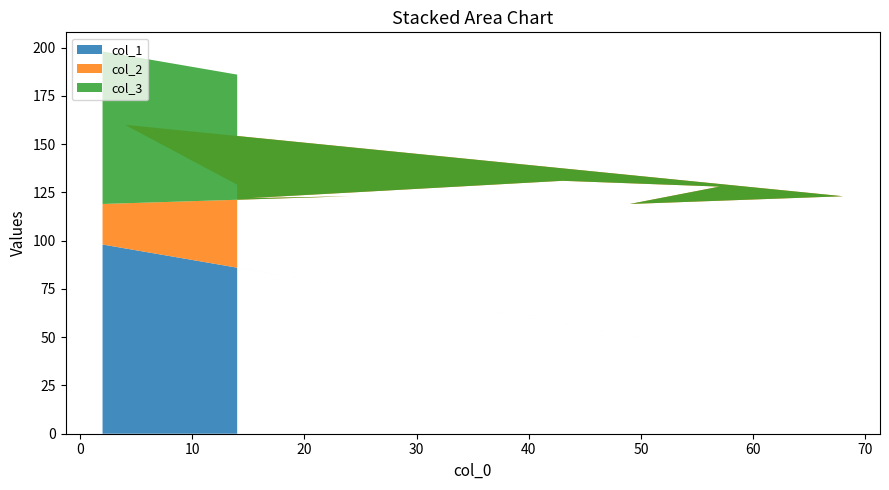

Reading left to right, what are all the values shown in this chart?

col_1: 14=86	4=96	68=32	49=51	57=43	43=57	15=85	24=76	2=98
col_2: 14=43	4=64	68=91	49=68	57=85	43=74	15=37	24=47	2=21
col_3: 14=57	4=36	68=9	49=32	57=15	43=26	15=63	24=53	2=79